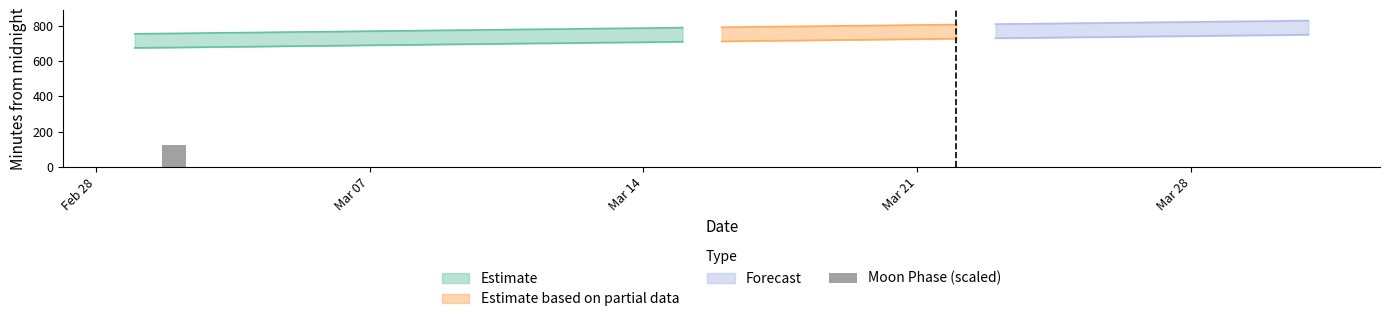

What is the difference between the maximum and minimum values?

124.6